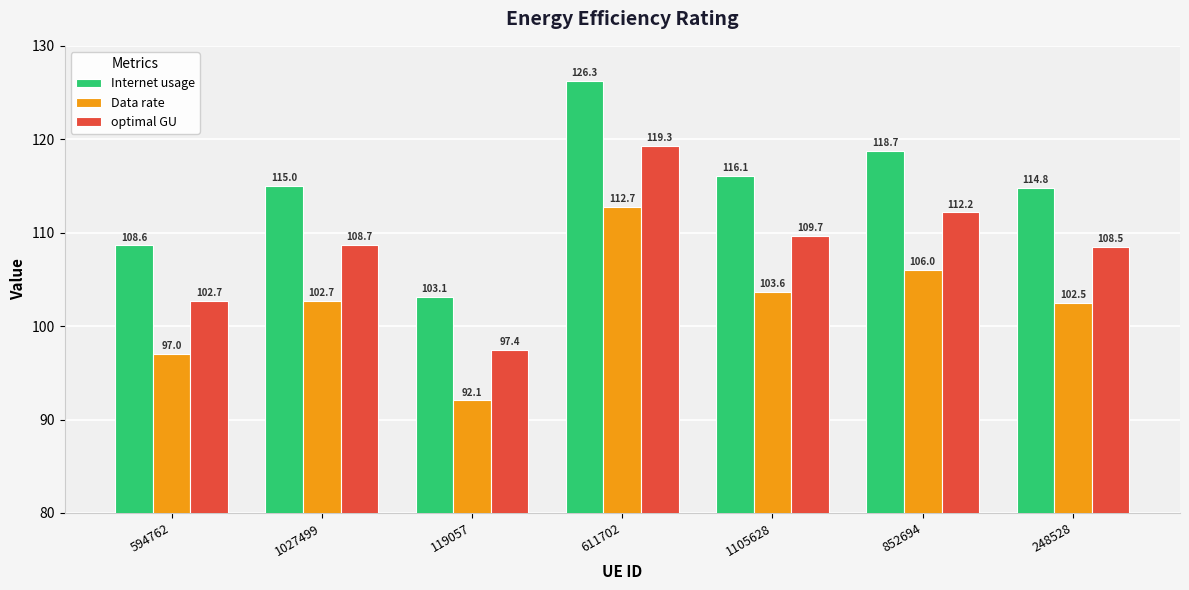

Between 1027499 and 852694, which series saw the biggest shift?

Internet usage